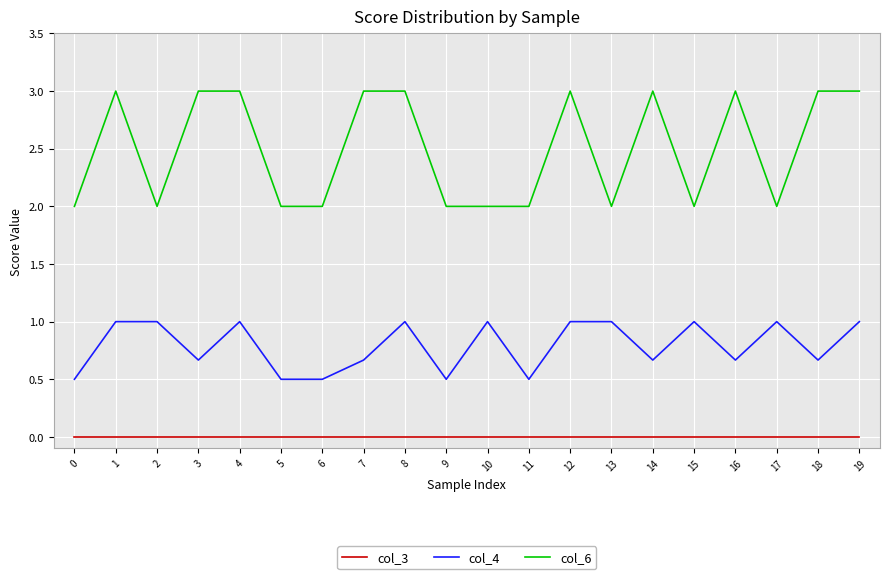

What is the minimum value for col_6?

2.0